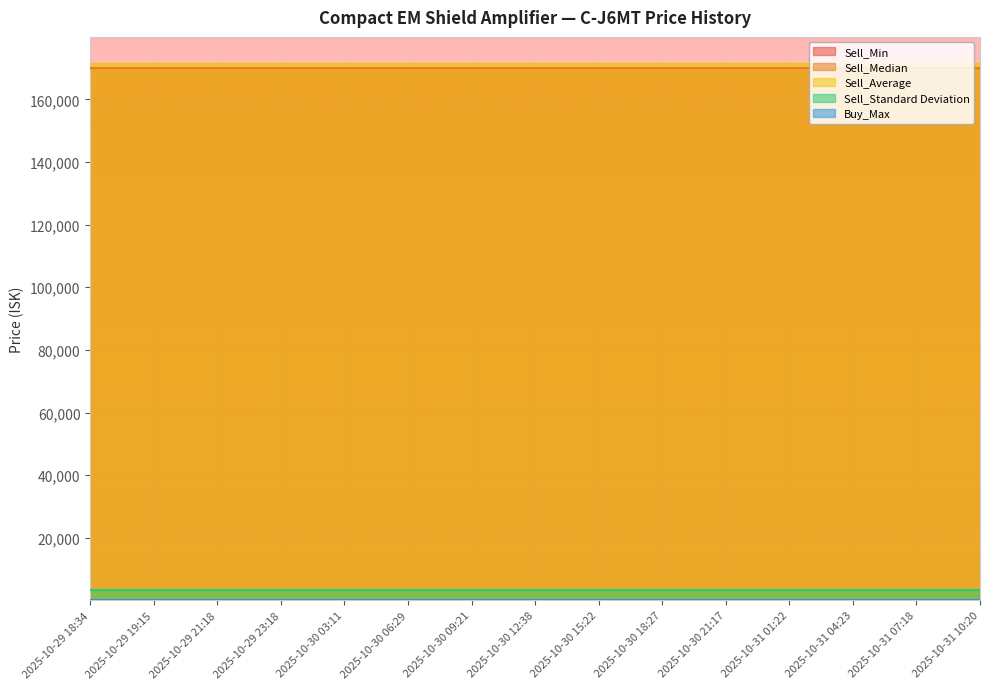

What is the approximate value of Sell_Standard Deviation at 2025-10-31 10:20?

3420.5